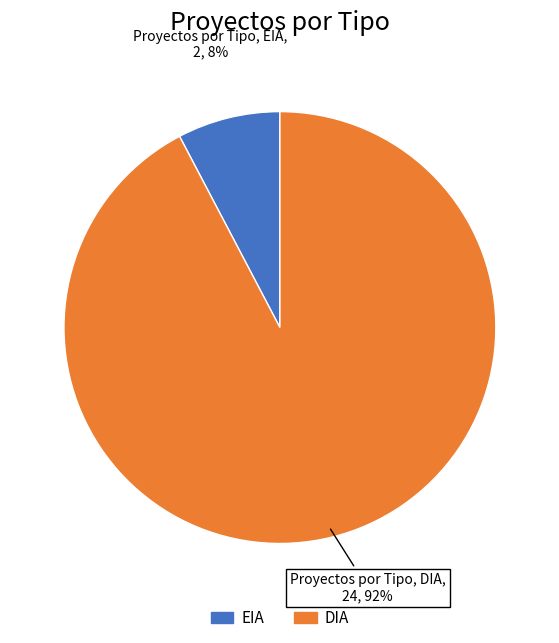

Is it true that DIA is 92% of the pie?

True